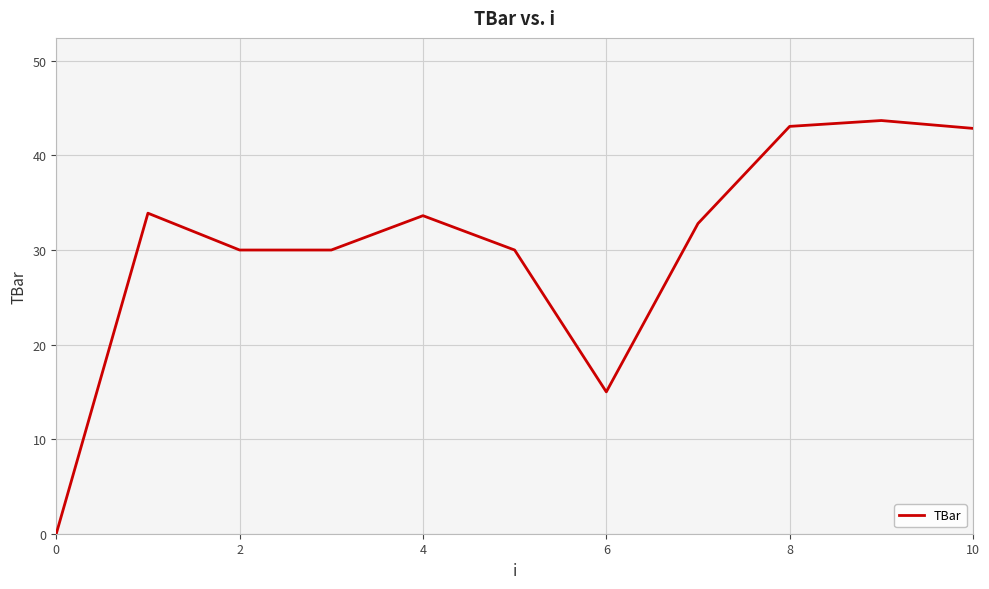

What is the difference between the maximum and minimum values?

43.7